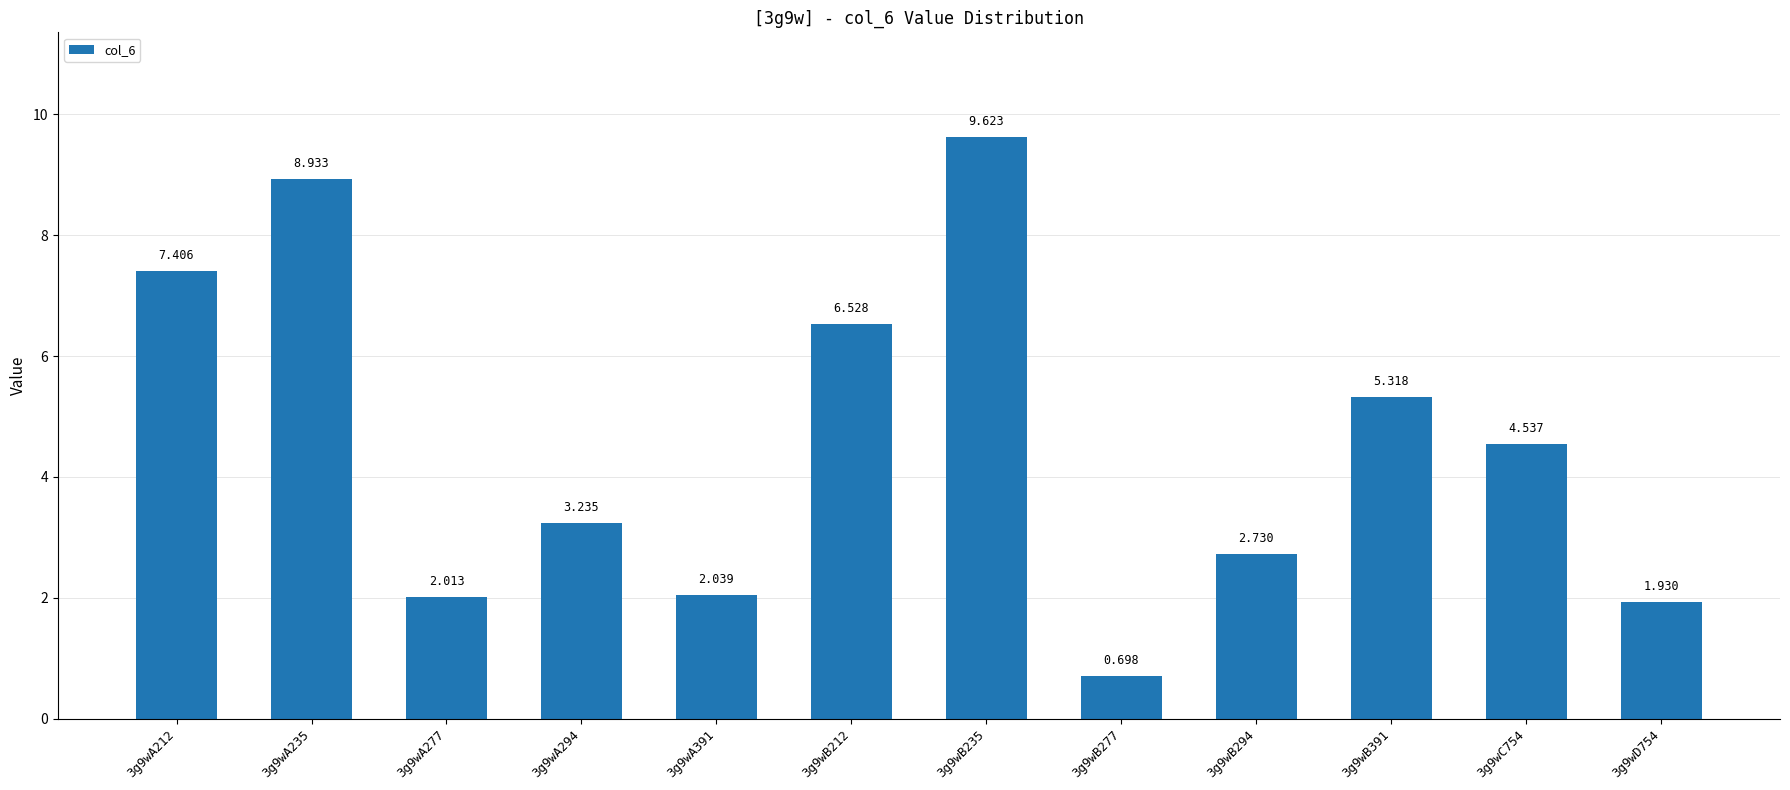

Where does the data first go above 4?

3g9wA212